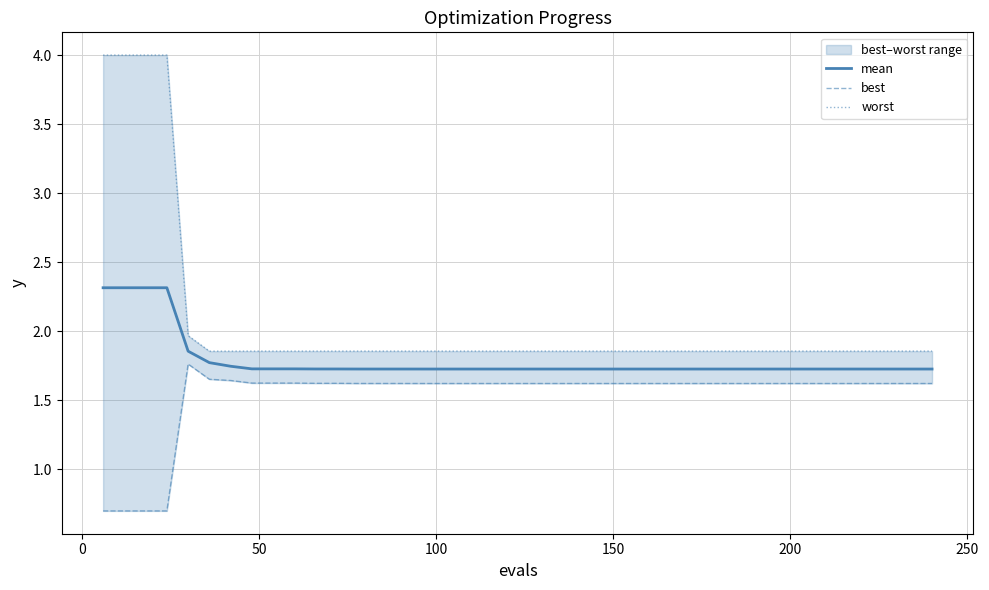

Which series has the largest range (max minus min)?

worst